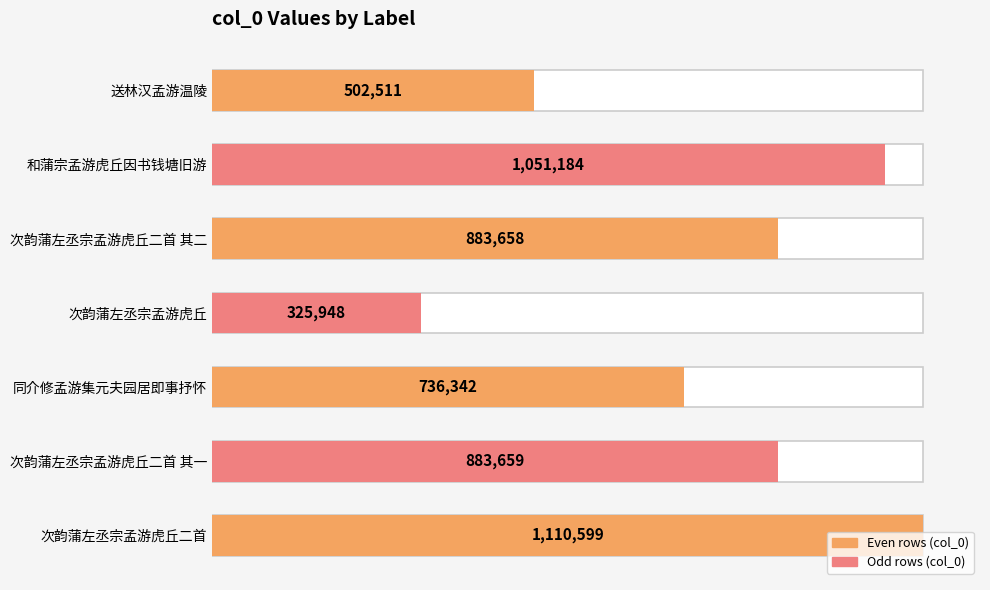

What is the sum of all values?

5493901